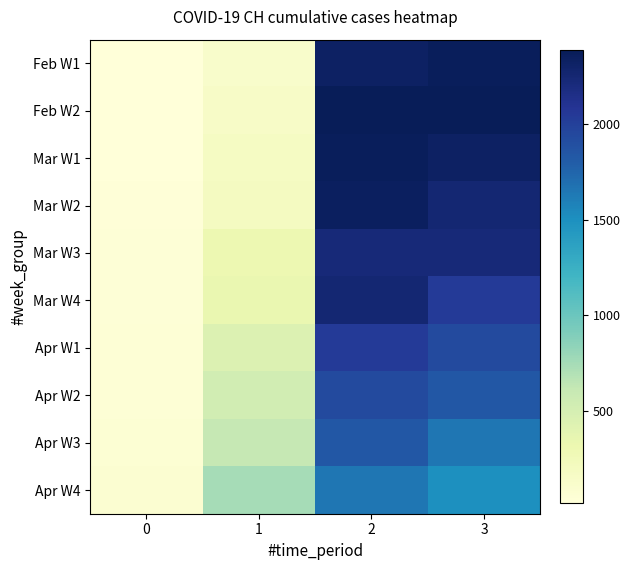

Reading right to left, transcribe all the data shown in this chart.

Feb W1: 3=2363	2=2328	1=123	0=15
Feb W2: 3=2387	2=2387	1=145	0=16
Mar W1: 3=2328	2=2363	1=174	0=22
Mar W2: 3=2251	2=2349	1=200	0=27
Mar W3: 3=2222	2=2222	1=303	0=35
Mar W4: 3=2038	2=2251	1=339	0=39
Apr W1: 3=1924	2=2038	1=443	0=47
Apr W2: 3=1834	2=1924	1=526	0=48
Apr W3: 3=1654	2=1834	1=617	0=61
Apr W4: 3=1505	2=1654	1=741	0=74